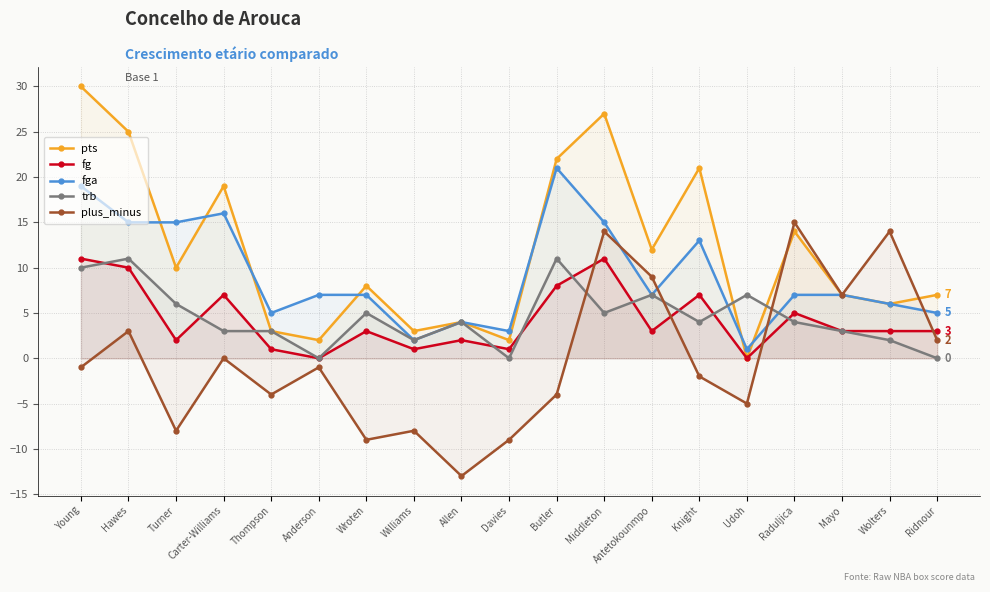

Which series has the largest range (max minus min)?

pts